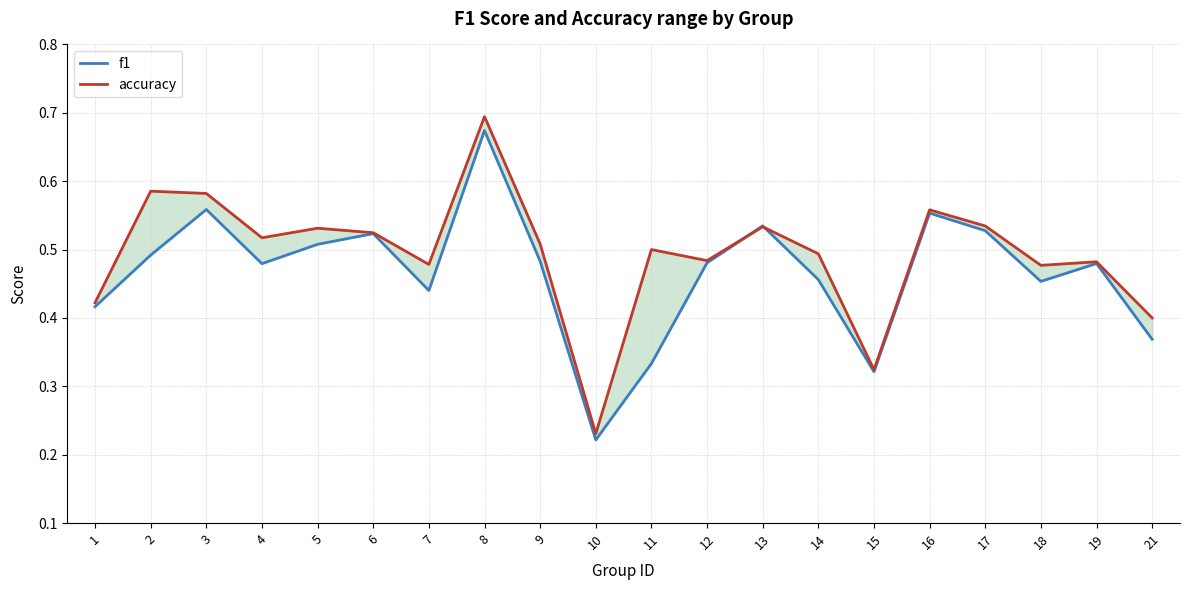

Reading left to right, transcribe all the data shown in this chart.

f1: 1=0.4	2=0.5	3=0.6	4=0.5	5=0.5	6=0.5	7=0.4	8=0.7	9=0.5	10=0.2	11=0.3	12=0.5	13=0.5	14=0.5	15=0.3	16=0.6	17=0.5	18=0.5	19=0.5	21=0.4
accuracy: 1=0.4	2=0.6	3=0.6	4=0.5	5=0.5	6=0.5	7=0.5	8=0.7	9=0.5	10=0.2	11=0.5	12=0.5	13=0.5	14=0.5	15=0.3	16=0.6	17=0.5	18=0.5	19=0.5	21=0.4